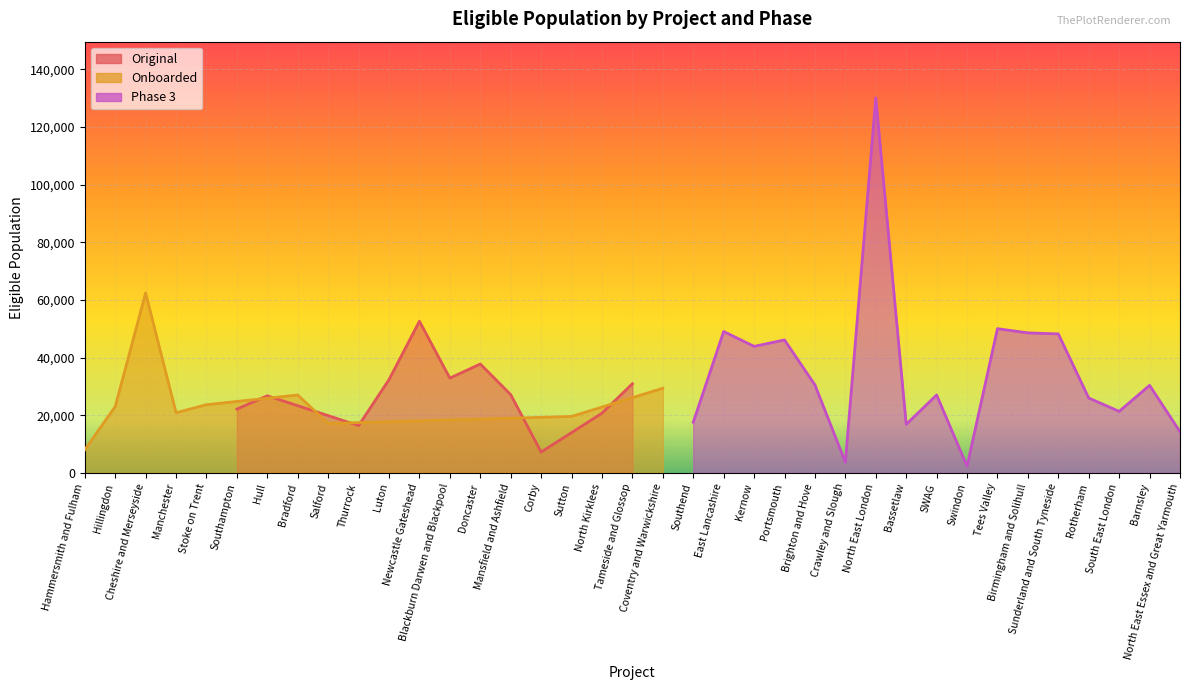

Where is the data nearest to the value 66176?

Cheshire and Merseyside